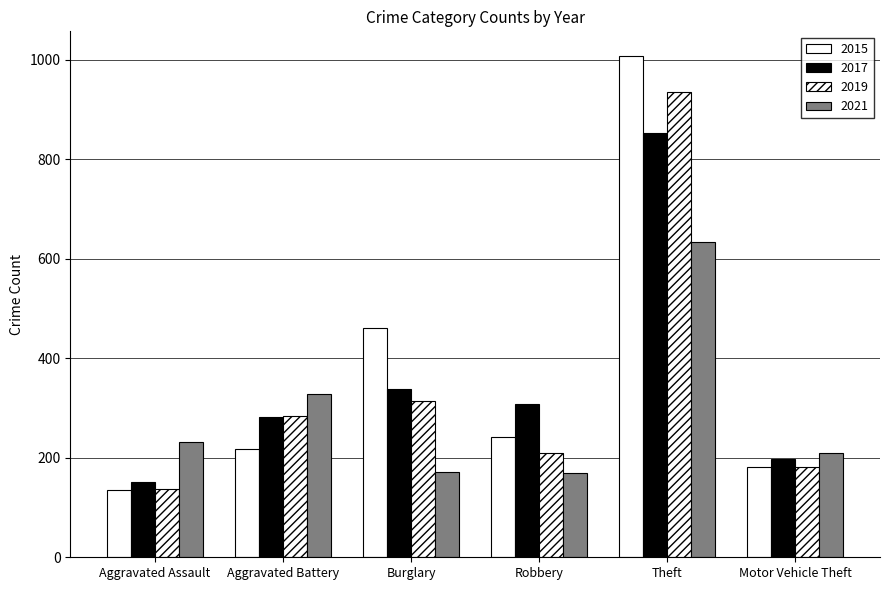

Are the bars horizontal?

No